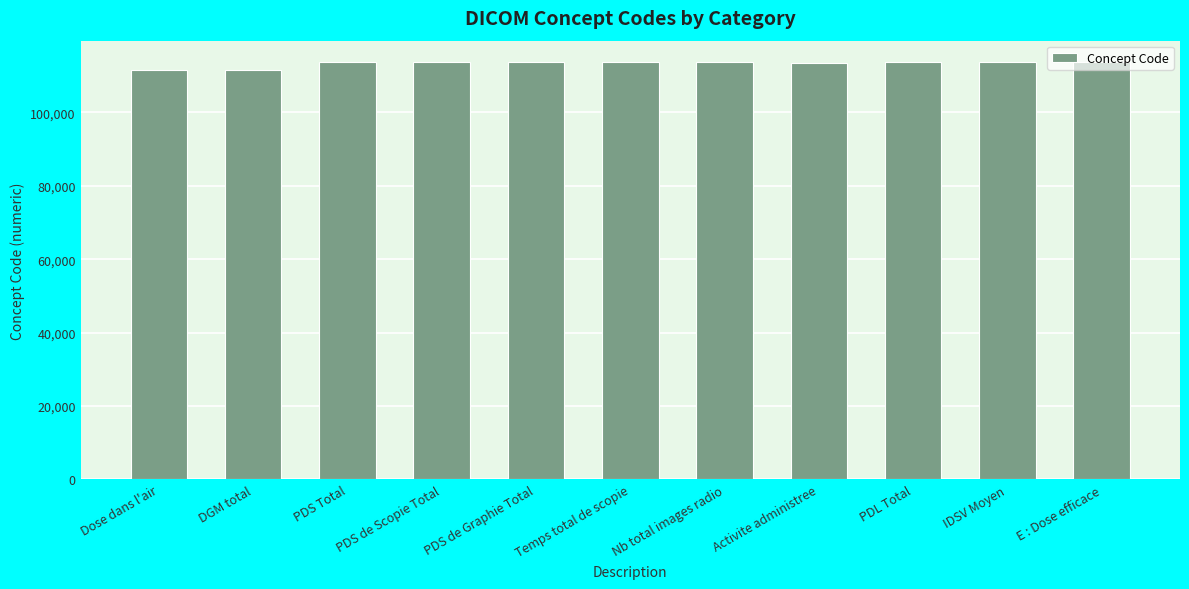

What is the change in value from Nb total images radio to E : Dose efficace?

+108